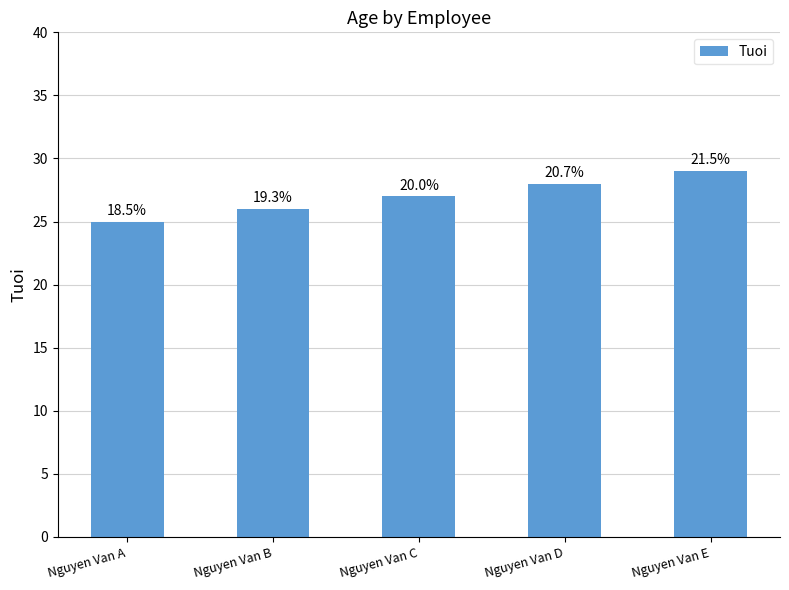

Count the values in the range 26 to 28.

3